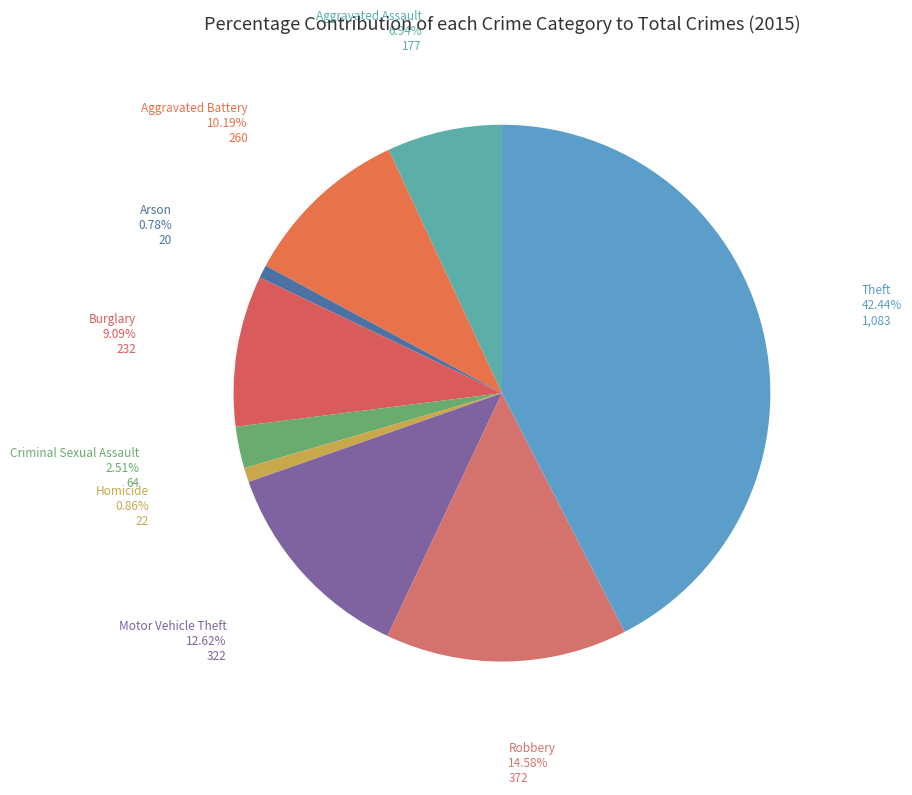

Count the number of slices in the pie.

9